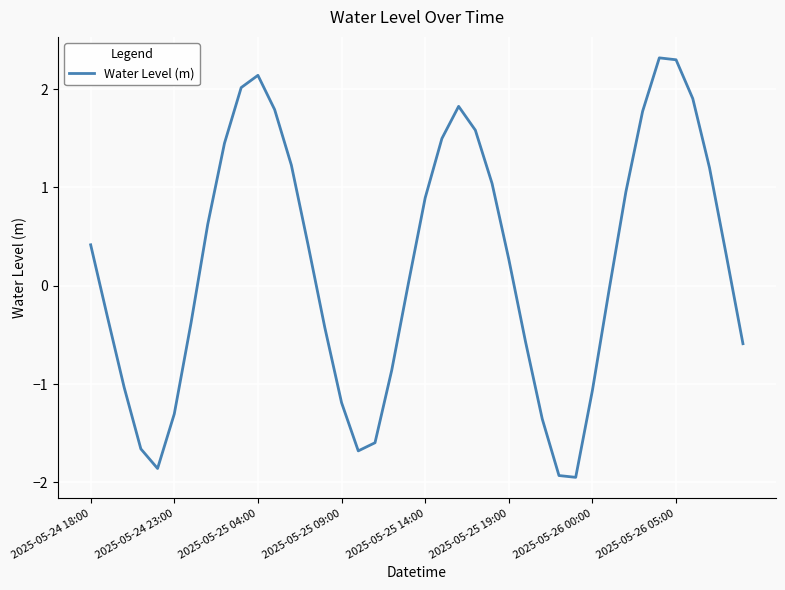

What is the greatest value displayed?

2.3